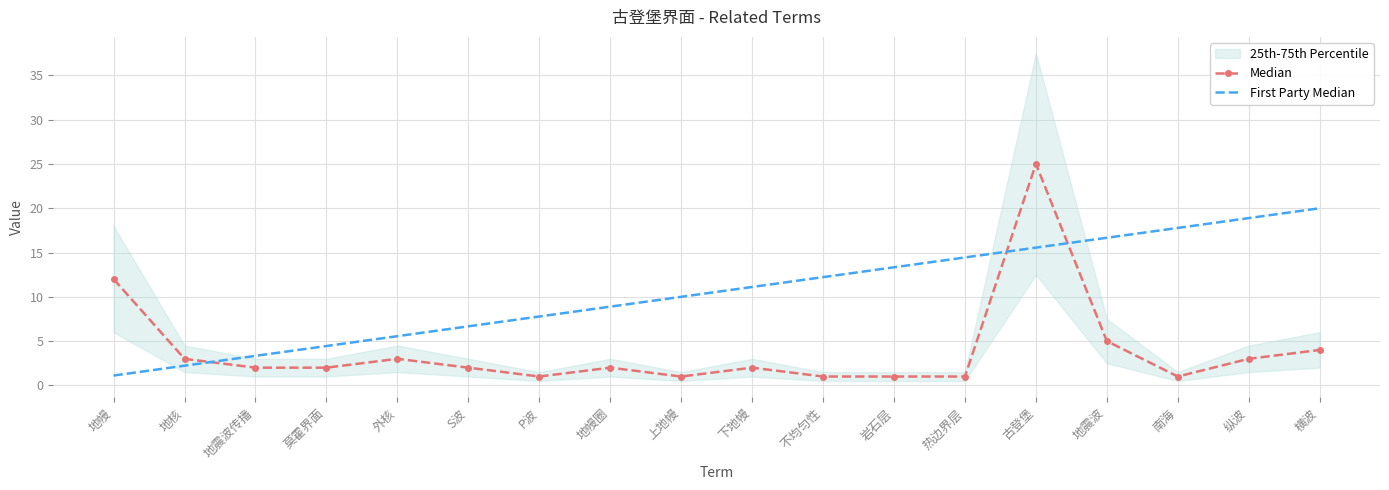

Is it true that Median equals 8.1 at 地幔?

False